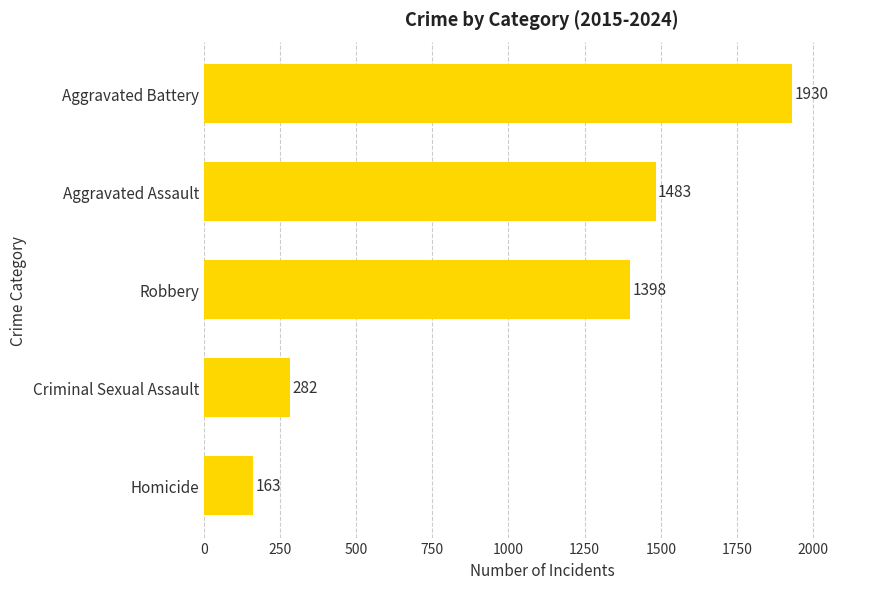

Does the chart contain any negative values?

No